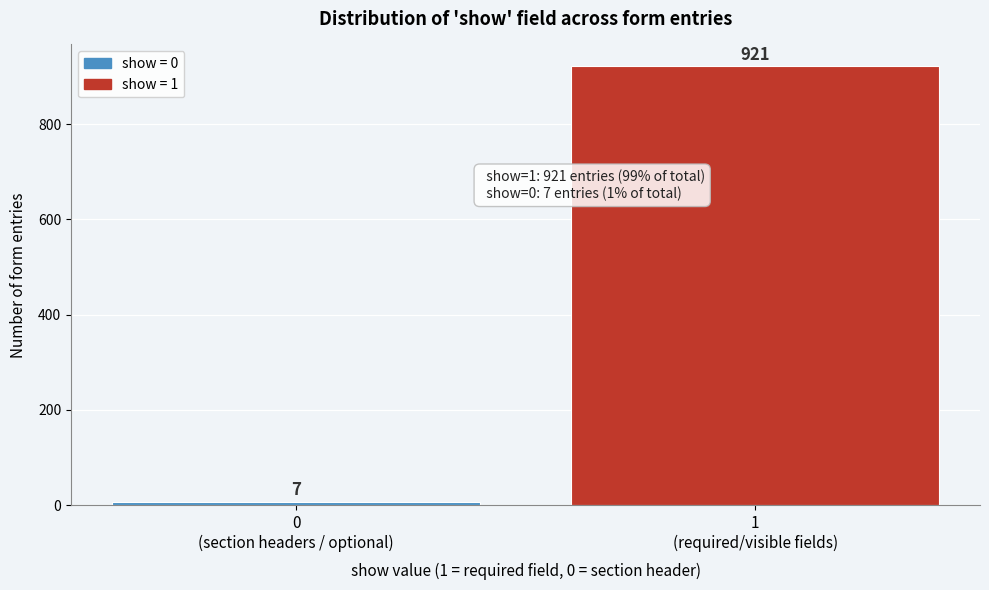

Reading left to right, transcribe all the data shown in this chart.

7	921